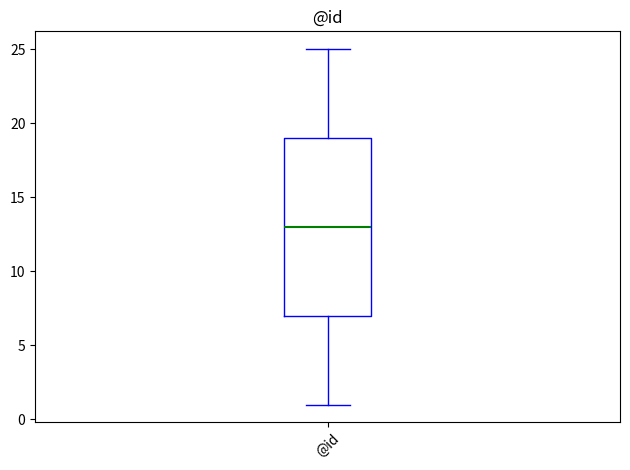

Transcribe this box plot: give where the median line is, the range the box spans, and where the two whiskers end, as read against the y-axis. The values are not printed on the chart, so give them approximately, as read against the axis.

median 13, box 7 to 19, whiskers 1 to 25